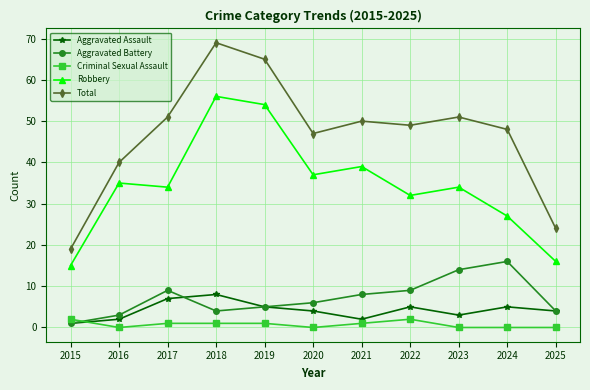

Where is Robbery nearest to the value 35?

2016